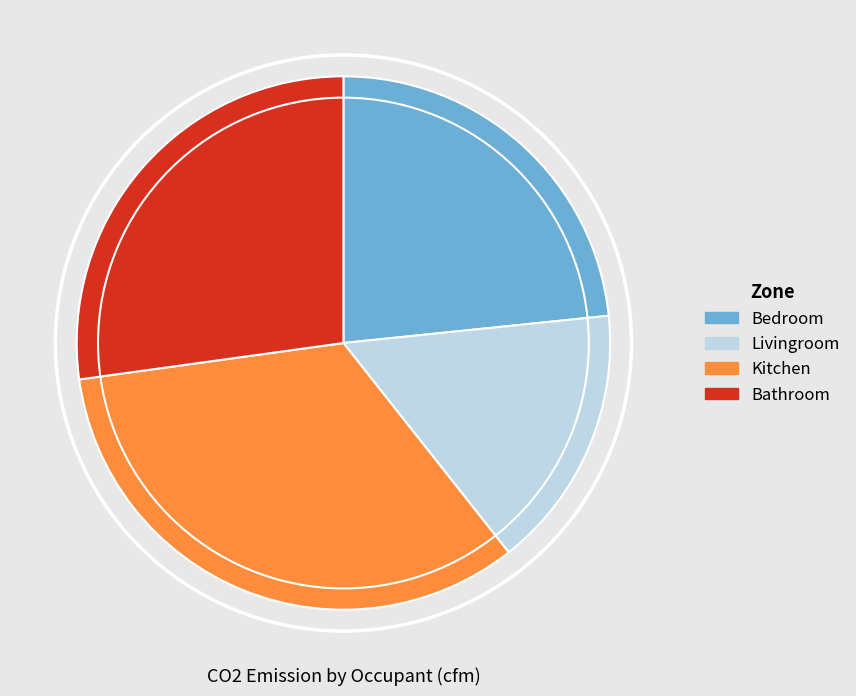

Combined, do Bathroom and Livingroom account for over 50%?

No